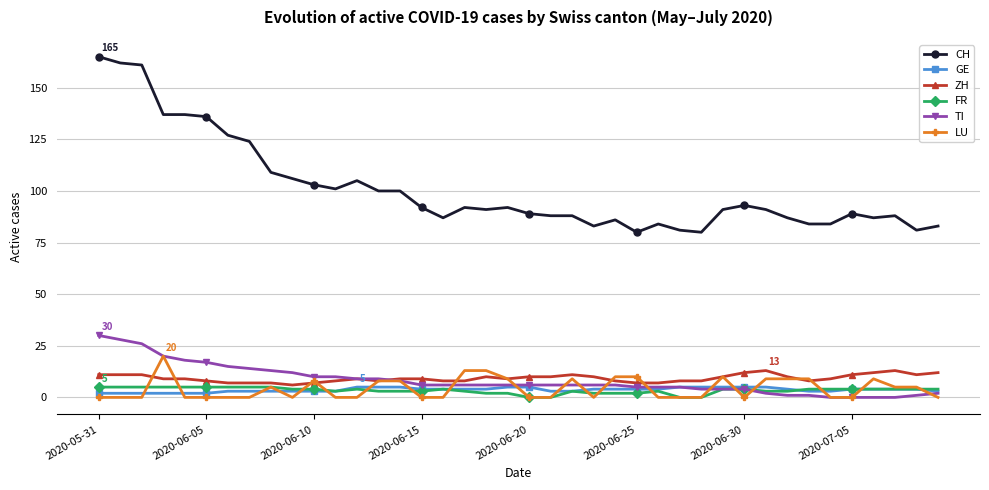

True or false: FR and CH intersect in this chart.

False